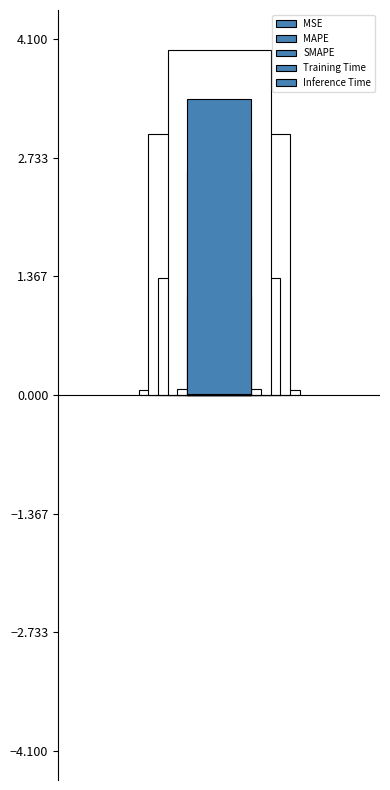

What is the change in value from MAPE to Inference Time?

-2.6